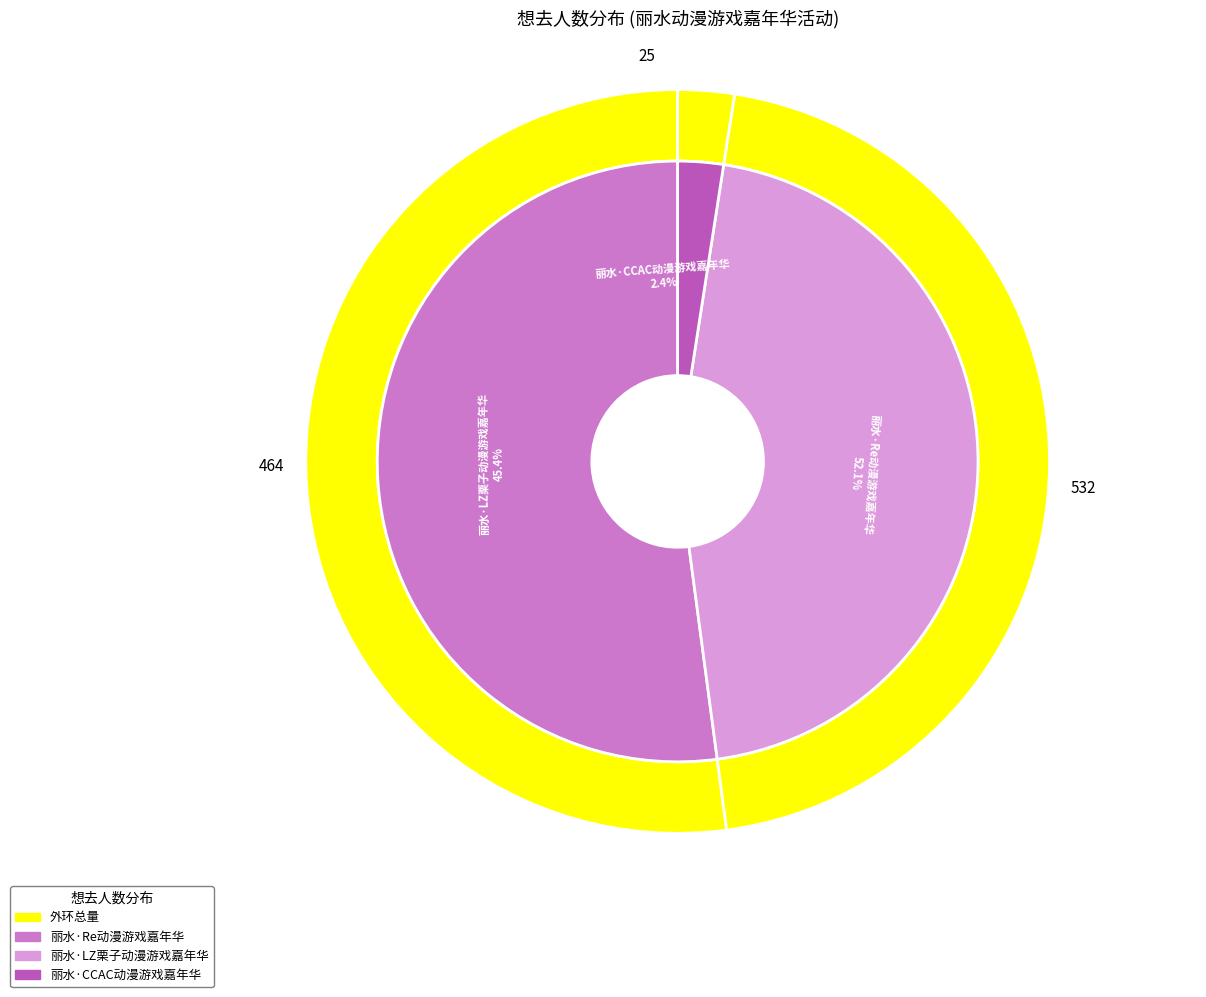

Which slice is the smallest?

丽水·CCAC动漫游戏嘉年华